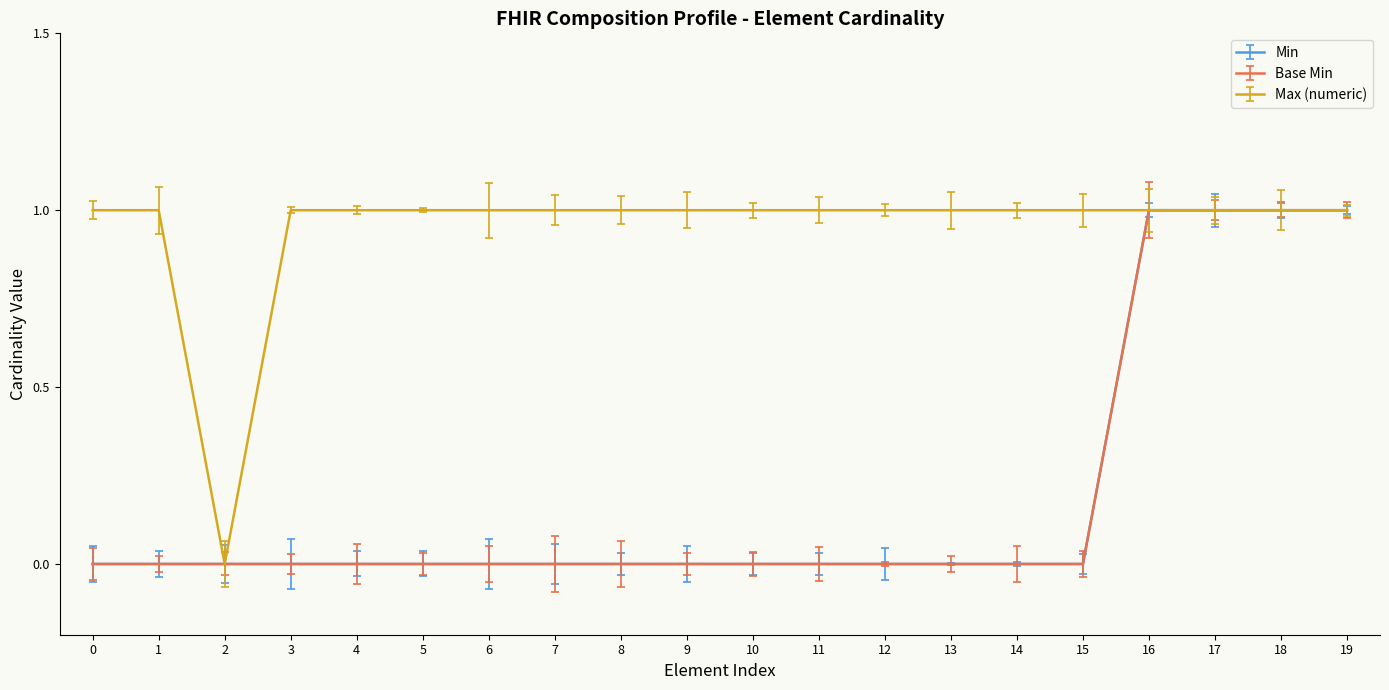

What is the difference between the maximum and minimum values in the Max (numeric) series?

1